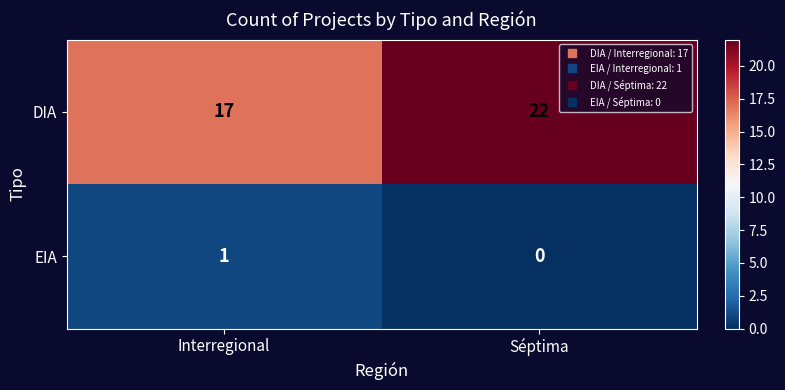

Reading right to left, what are all the values shown in this chart?

DIA: 22	17
EIA: 0	1